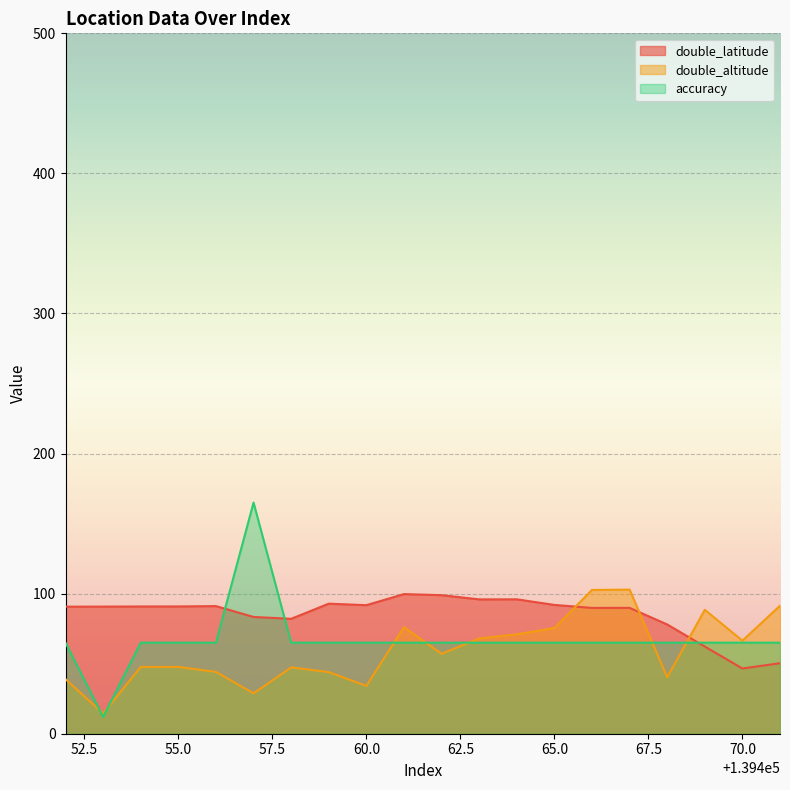

True or false: accuracy has a value of 65.0 at 139471.

True